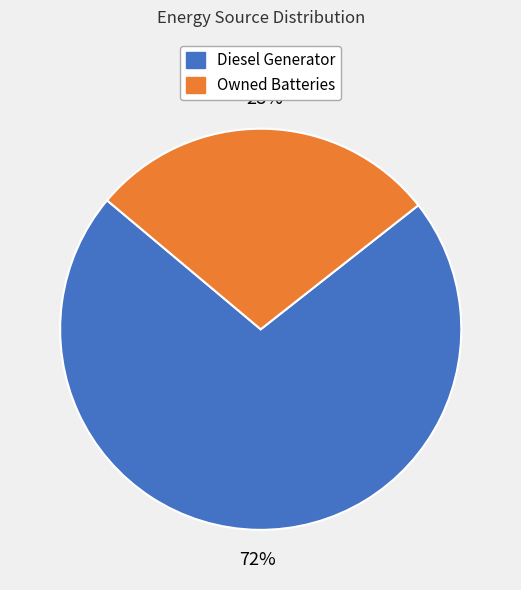

Is there any slice that represents more than half of the pie?

Yes